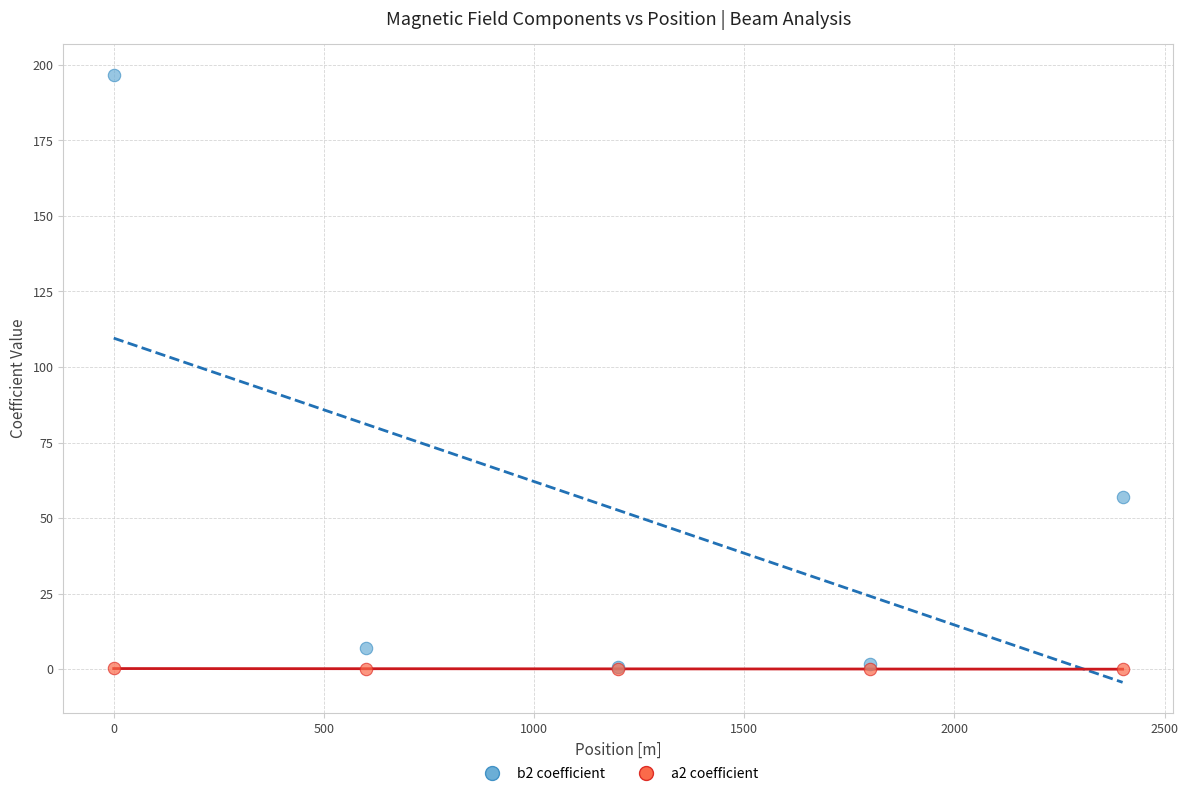

Across all series, what Y value is closest to 98?

57.0